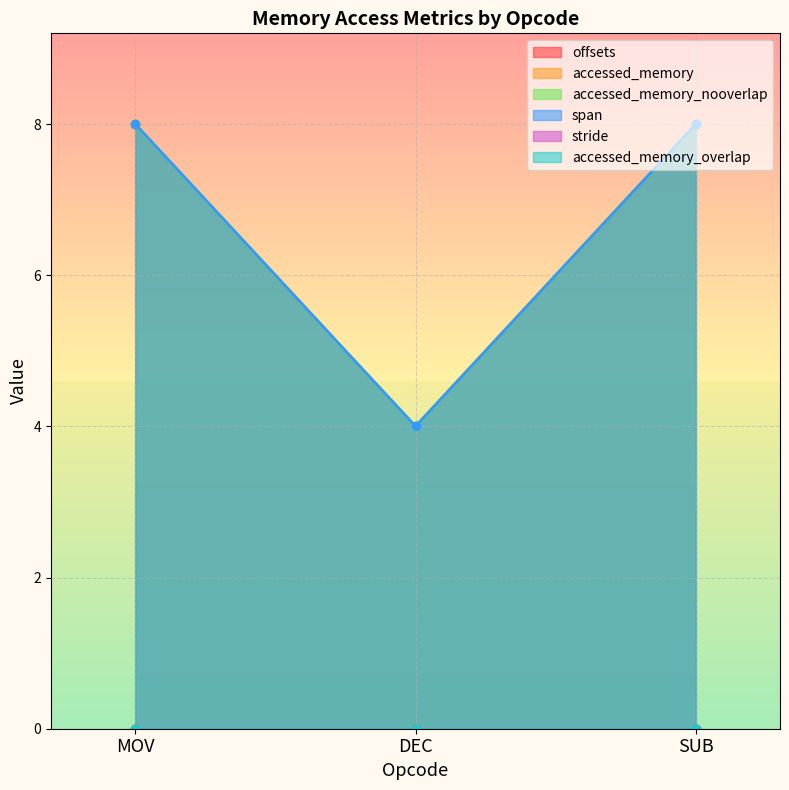

What is the average value of the span series?

7